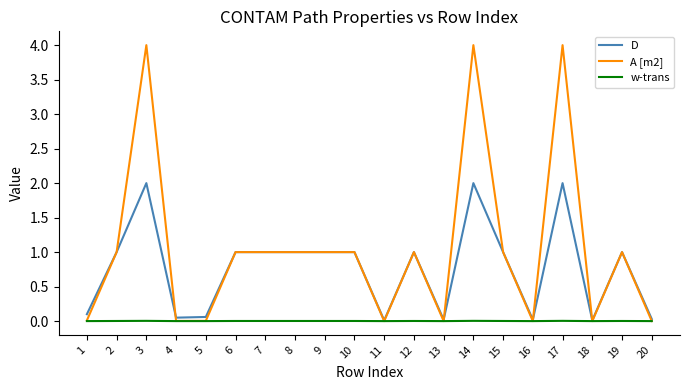

Rank the series by their maximum value, from highest to lowest.

A [m2], D, w-trans